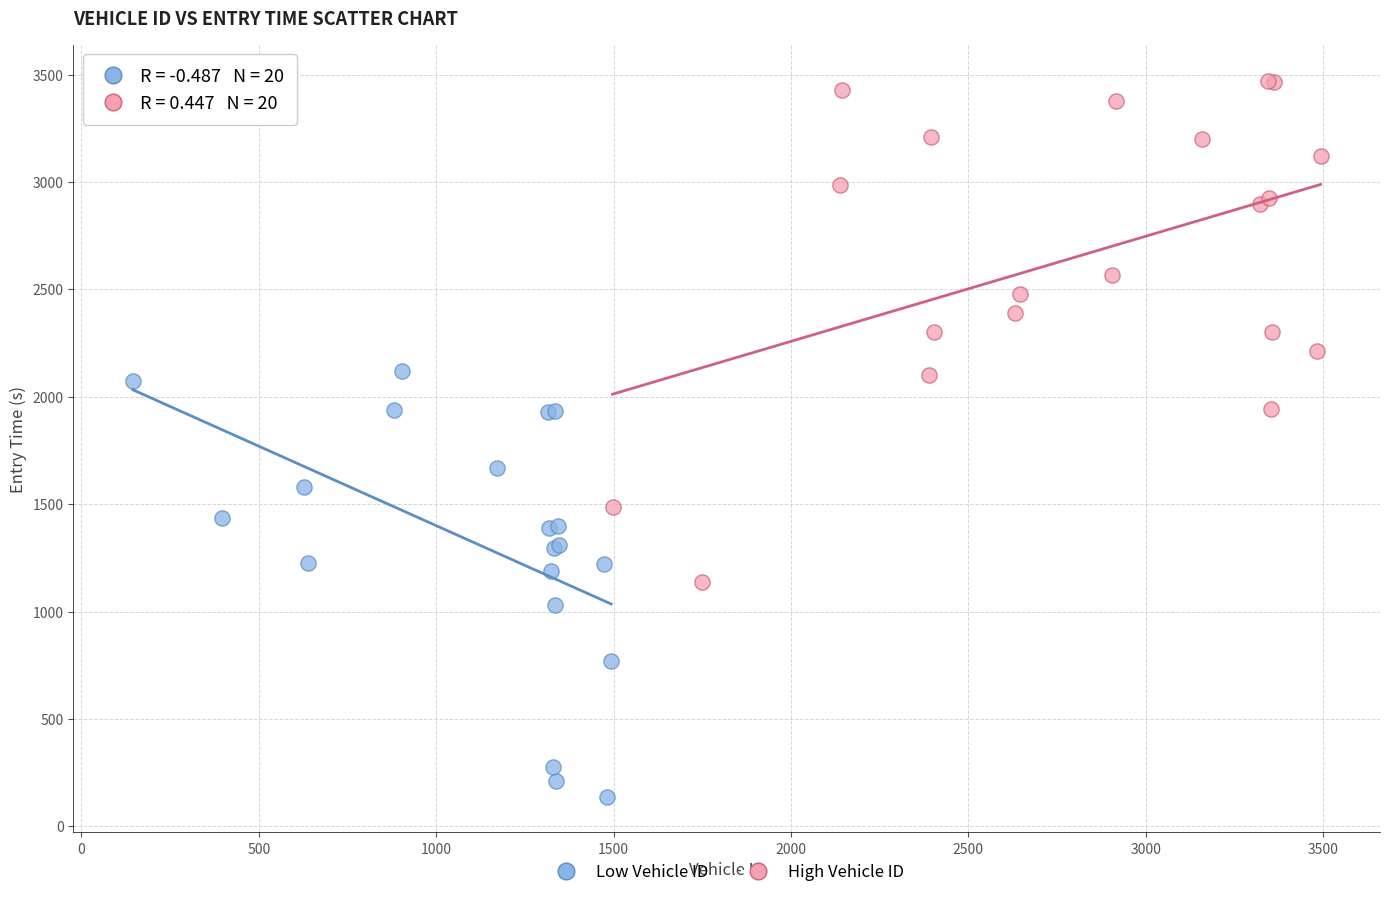

Which series reaches the minimum Y coordinate?

Low Vehicle ID